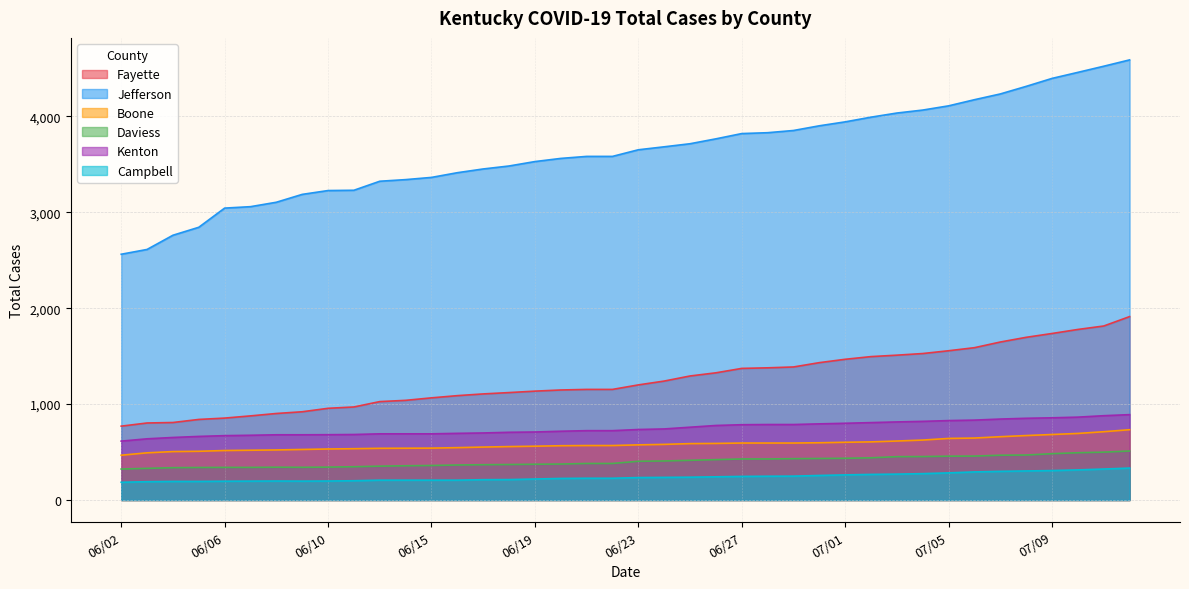

True or false: Fayette and Campbell cross at least once.

False